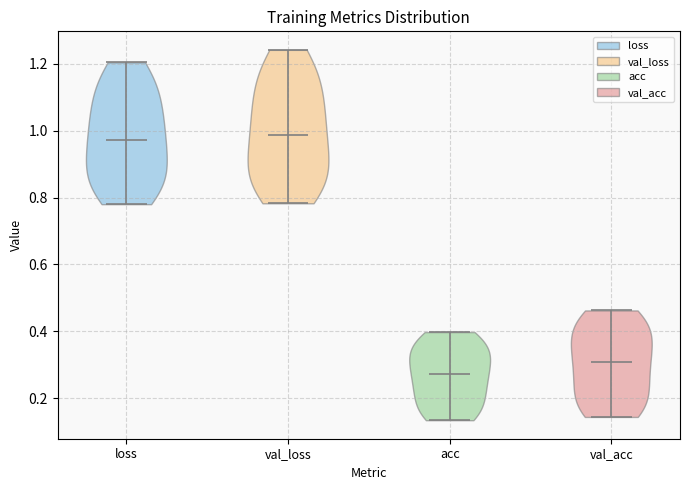

Reading left to right, read every violin against the y-axis: where its median line is, and the lowest and highest points it reaches. The values are not printed on the chart, so give them approximately, as read against the axis.

loss: median line 0.98, lowest point 0.78, highest point 1.20
val_loss: median line 0.98, lowest point 0.78, highest point 1.24
acc: median line 0.28, lowest point 0.14, highest point 0.40
val_acc: median line 0.30, lowest point 0.14, highest point 0.46